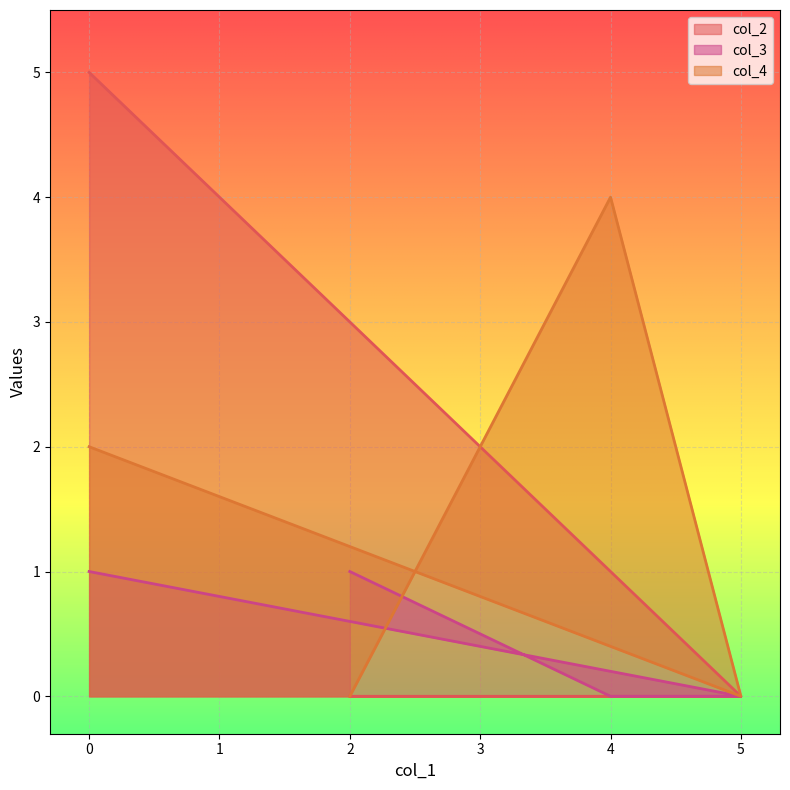

True or false: col_4 has more than 2 interior local peaks.

False